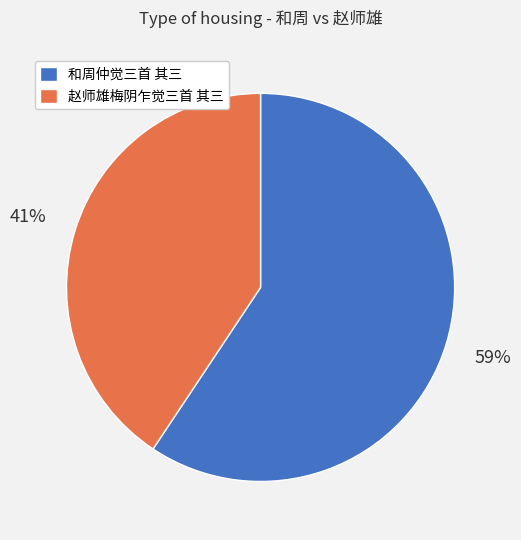

Which category has the biggest portion of the pie?

和周仲觉三首 其三